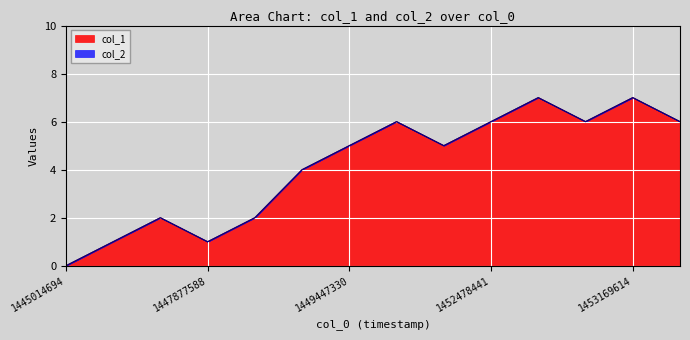

Between 1449188011 and 1452712427, which is larger?

1452712427